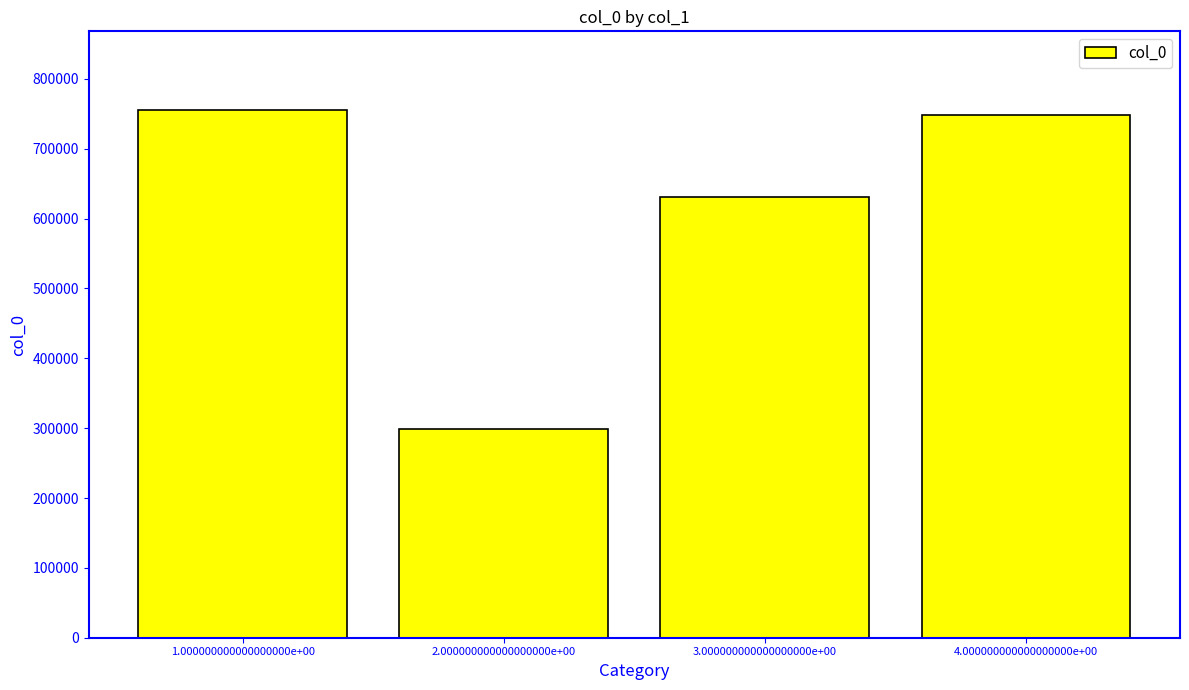

Reading left to right, extract all data points from this chart.

754855	299084	631119	748395